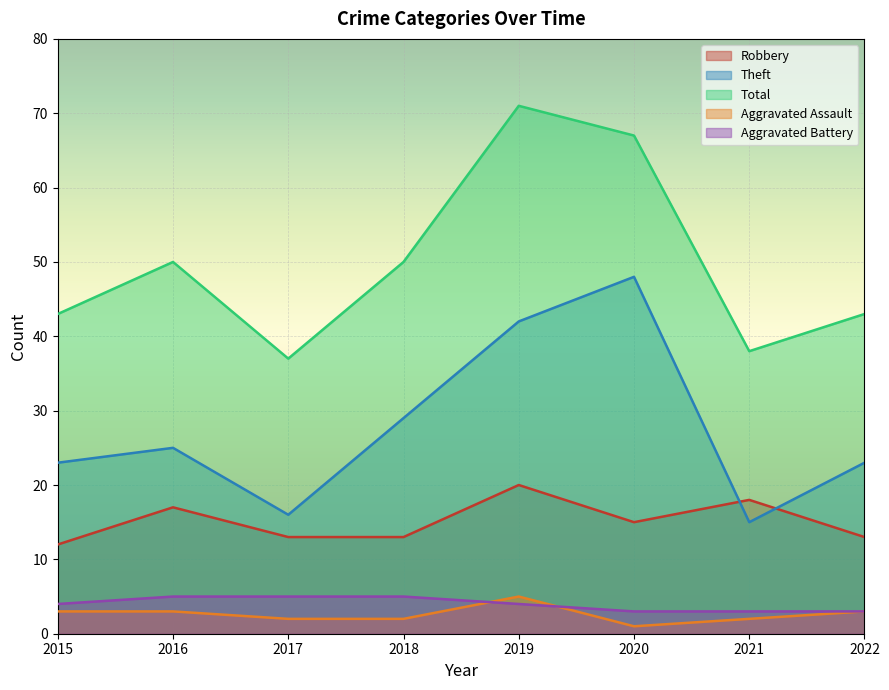

What is the sum of the Theft values at 2015 and 2017?

39